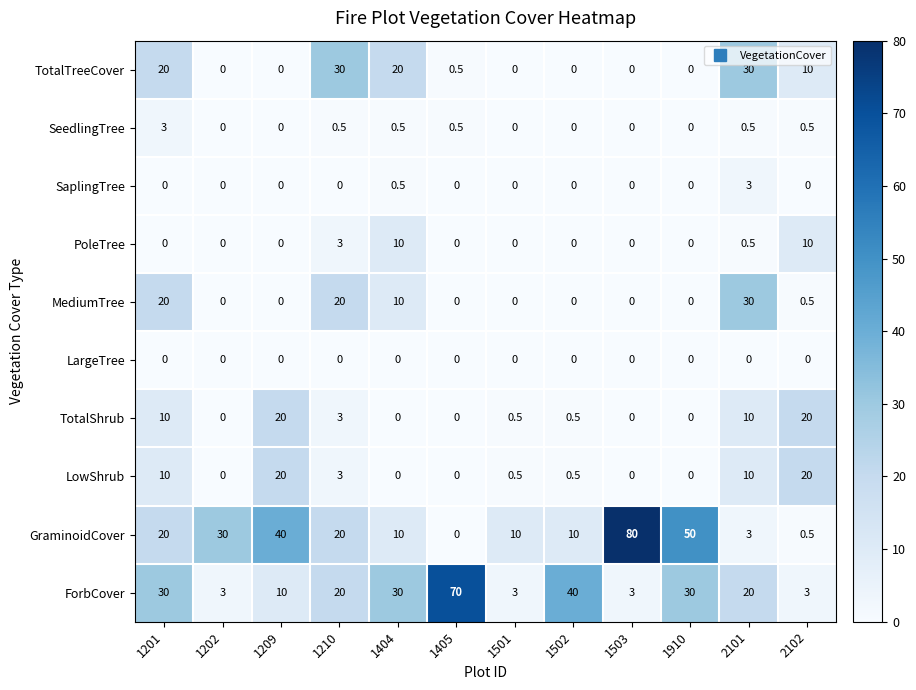

True or false: GraminoidCover has a value of 4.2 at 1201.

False